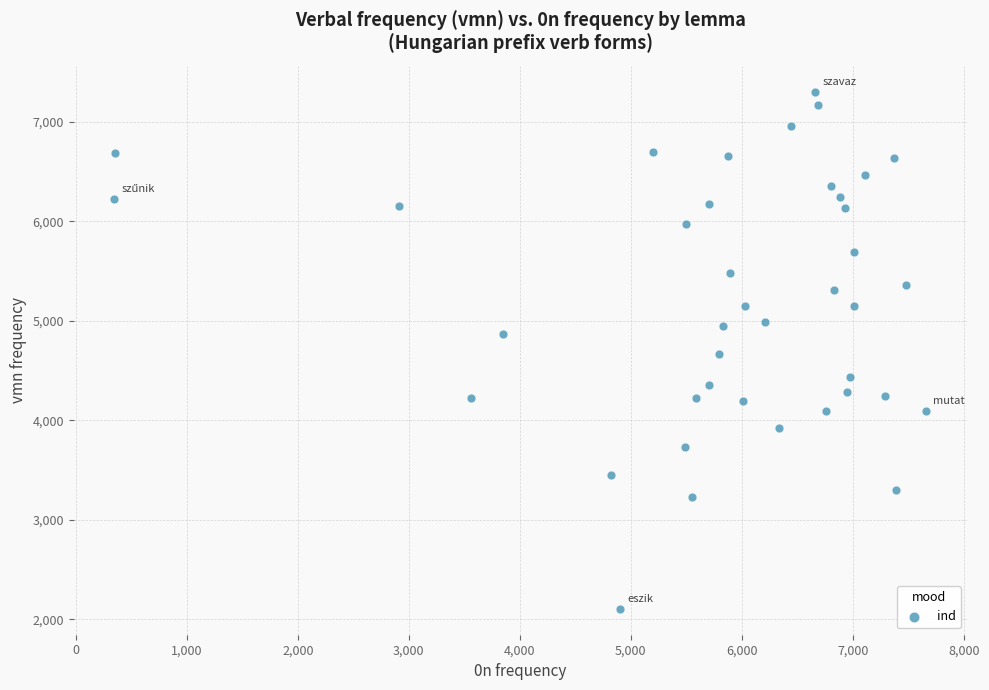

What is the range of X values (max minus min)?

7314